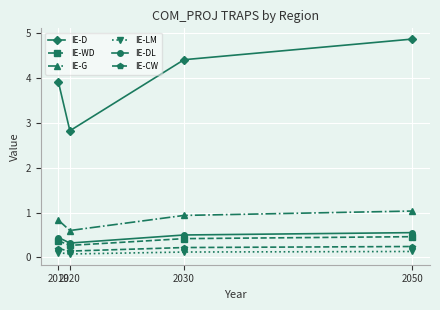

List the series in order of their peak value, highest first.

IE-D, IE-G, IE-DL, IE-WD, IE-CW, IE-LM